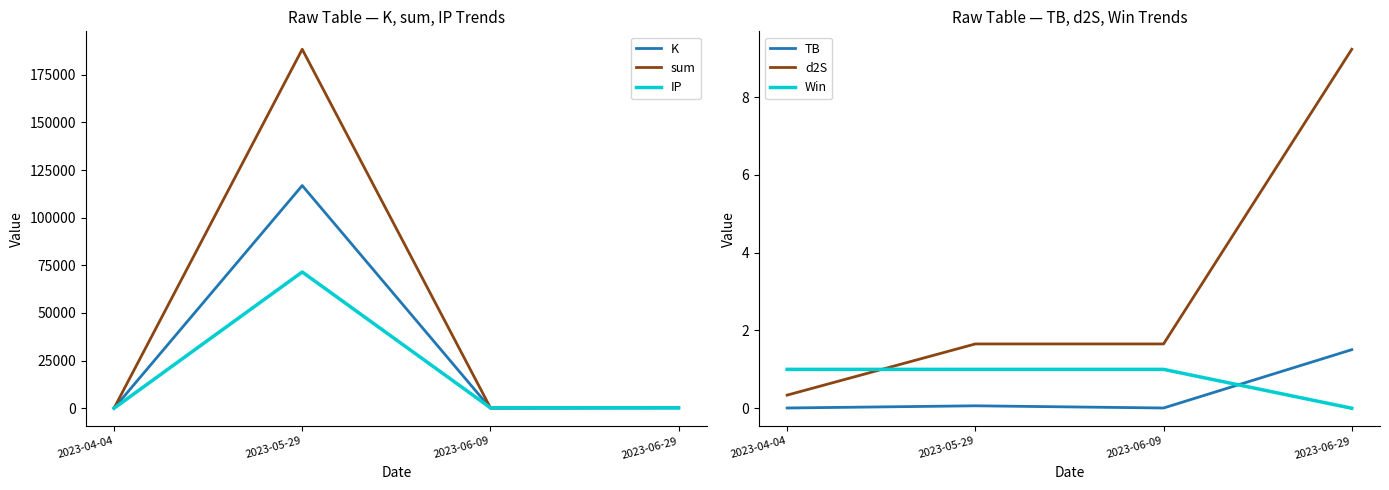

What is the spread (max minus min) of values at 2023-04-04?

9.9